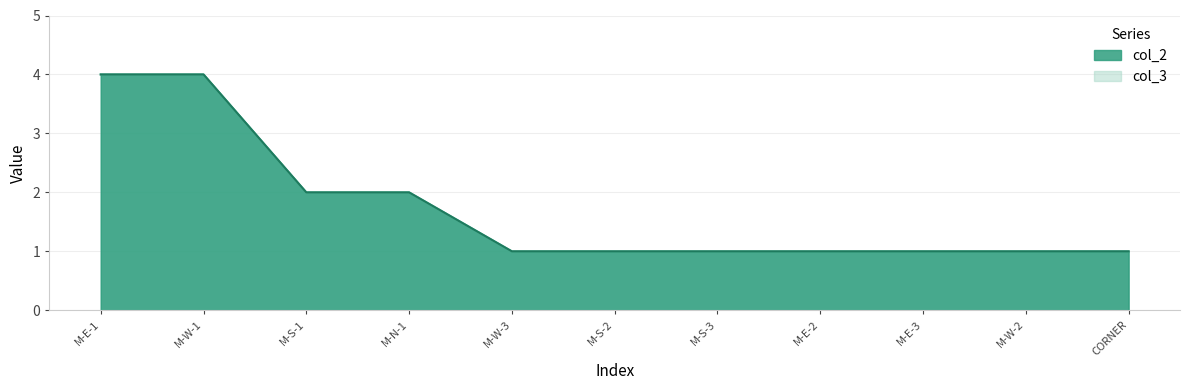

Reading right to left, extract all data points from this chart.

col_2: CORNER=1	M-W-2=1	M-E-3=1	M-E-2=1	M-S-3=1	M-S-2=1	M-W-3=1	M-N-1=2	M-S-1=2	M-W-1=4	M-E-1=4
col_3: CORNER=1	M-W-2=1	M-E-3=1	M-E-2=1	M-S-3=1	M-S-2=1	M-W-3=1	M-N-1=2	M-S-1=2	M-W-1=4	M-E-1=4